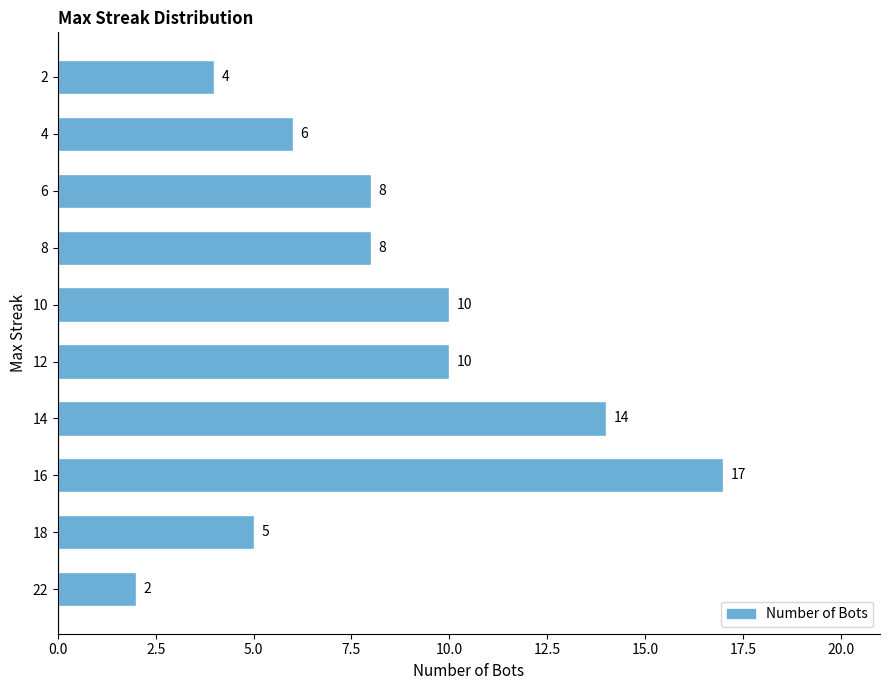

Between 16 and 12, which is larger?

16